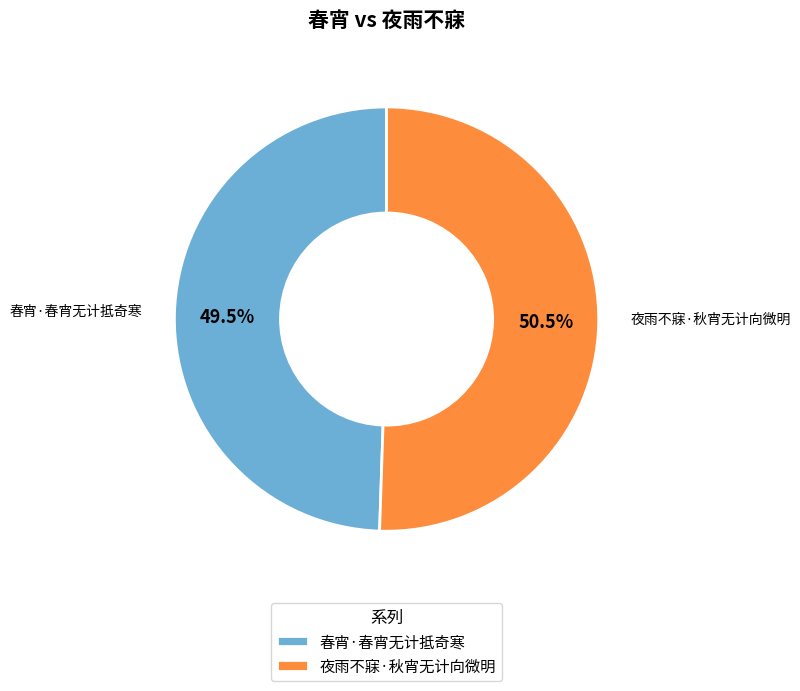

Combined, what portion of the pie is 春宵·春宵无计抵奇寒 and 夜雨不寐·秋宵无计向微明?

100.0%